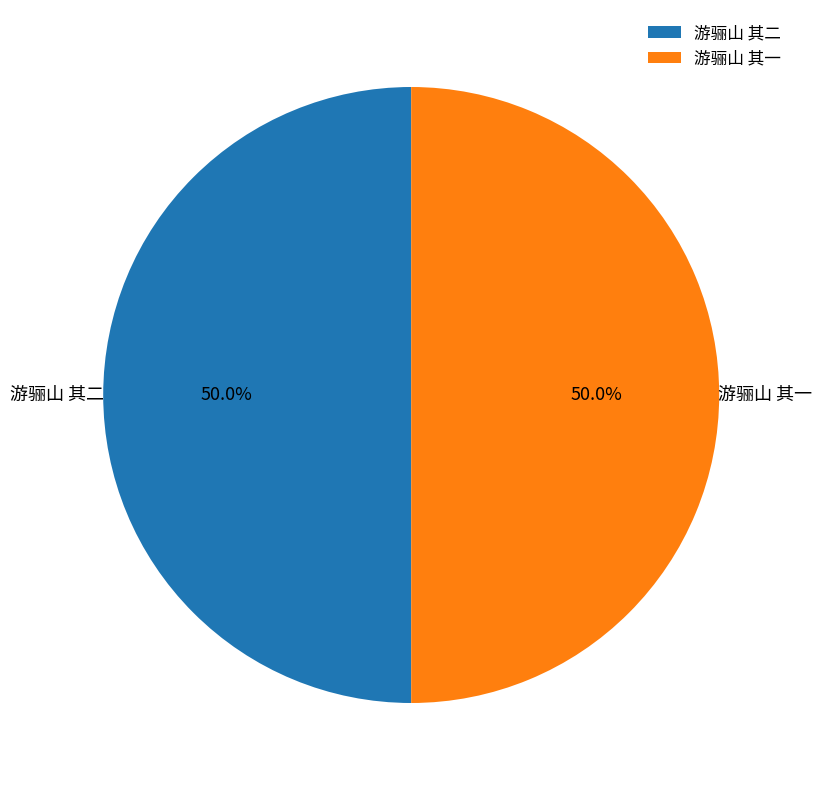

To the nearest percent, what is the combined percentage of 游骊山 其二 and 游骊山 其一?

100%